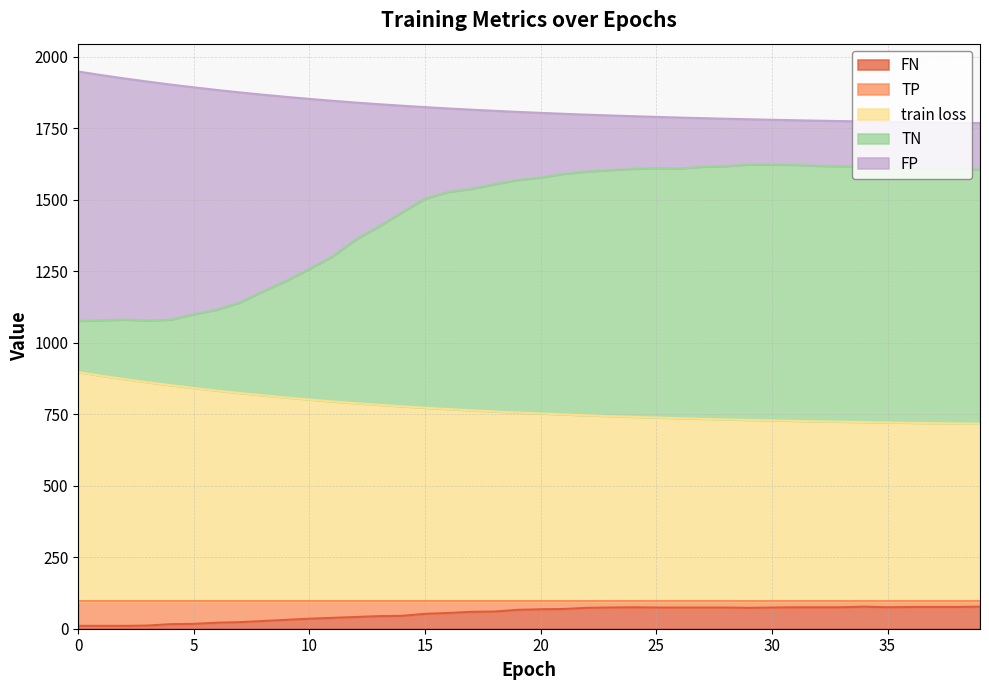

True or false: TP and TN cross at least once.

False